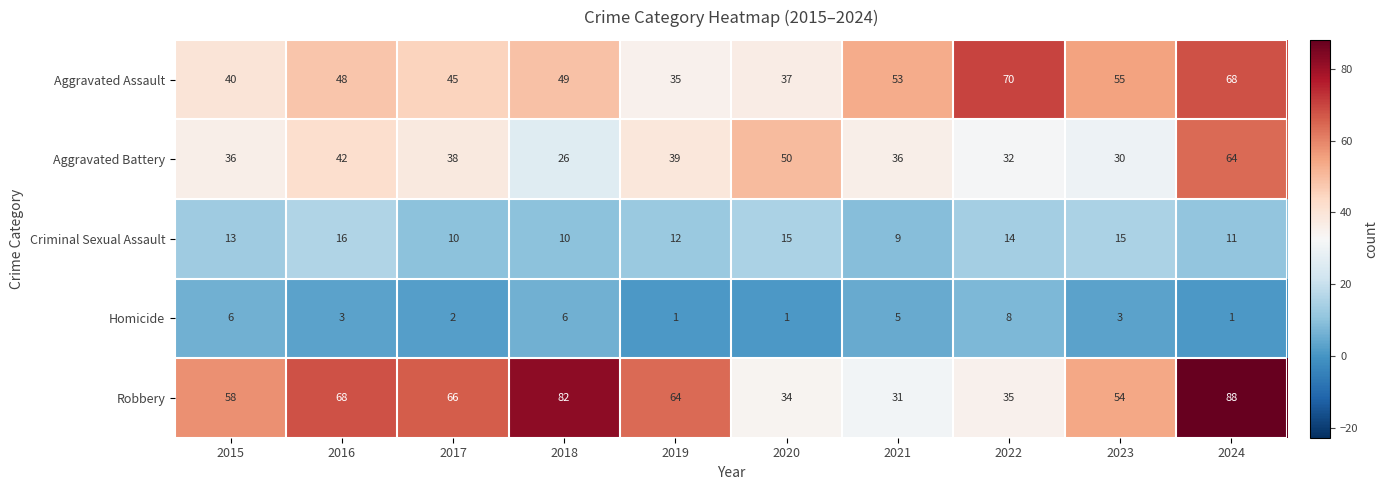

At how many categories does at least one series exceed 41?

10